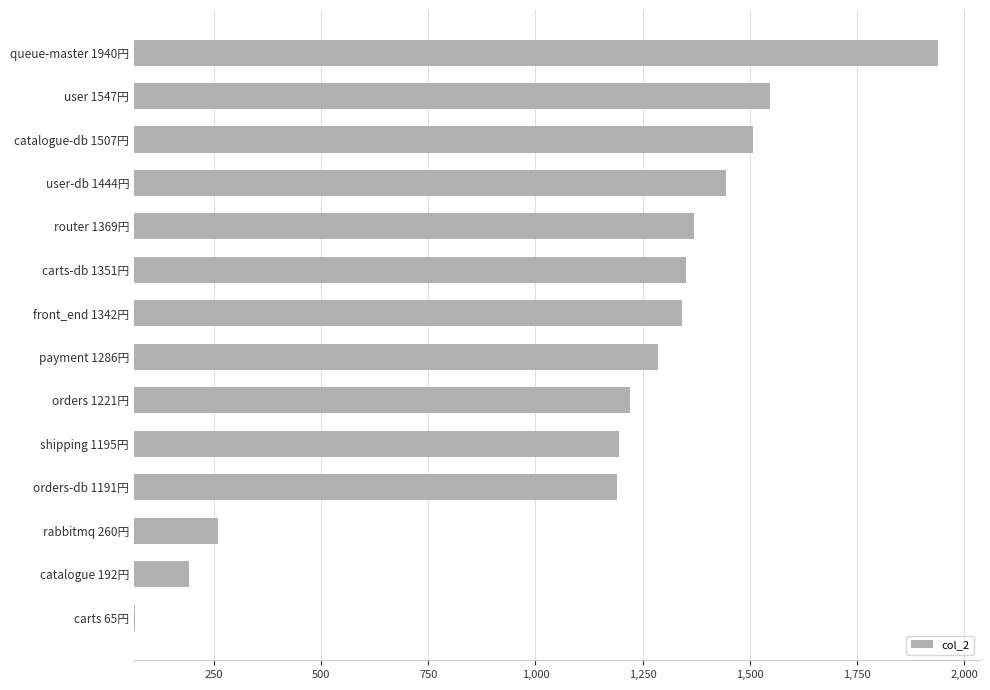

Approximately how many times larger is the value at catalogue-db 1507円 compared to payment 1286円?

1.2